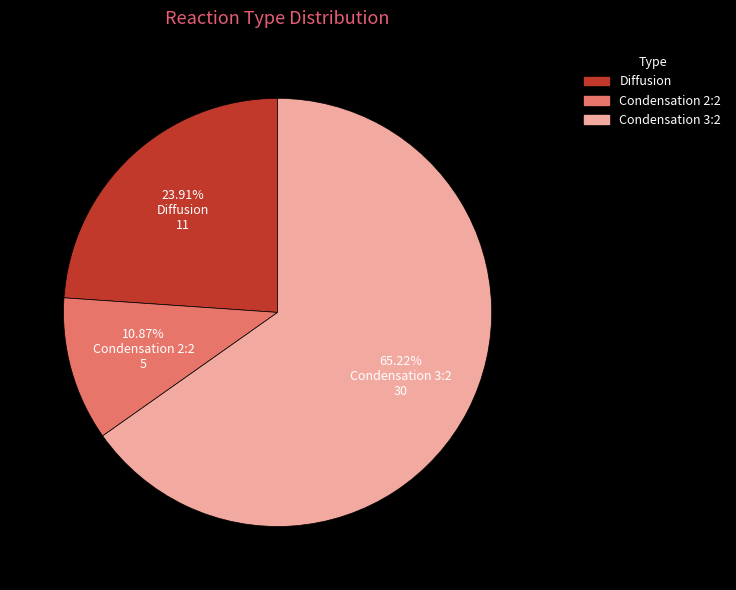

Count the number of slices in the pie.

3